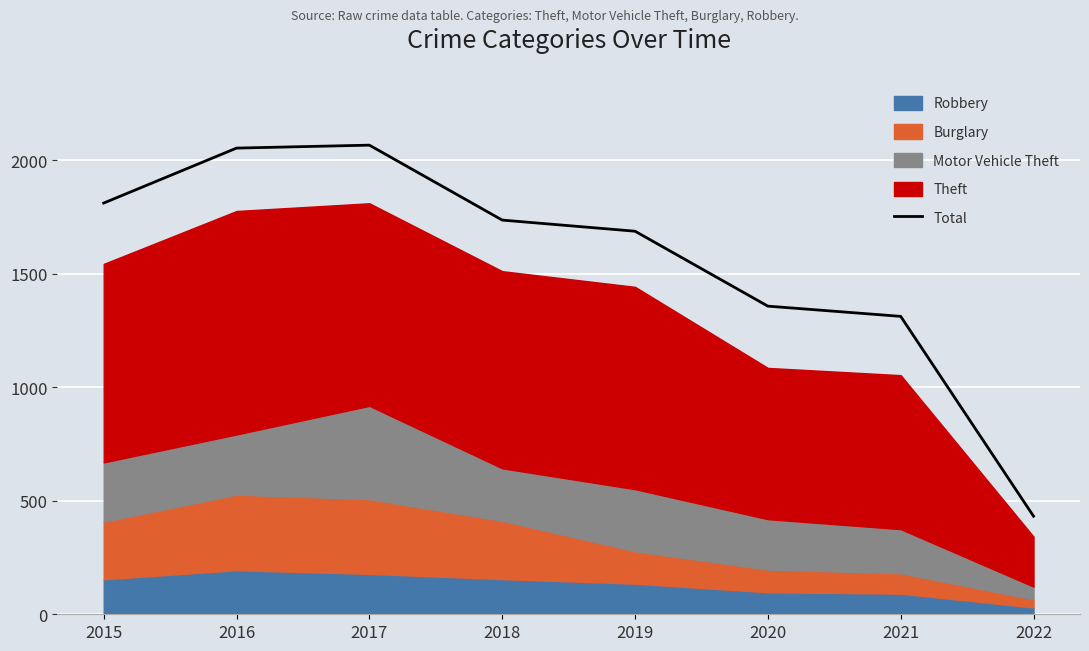

How many categories are shown in the chart?

8